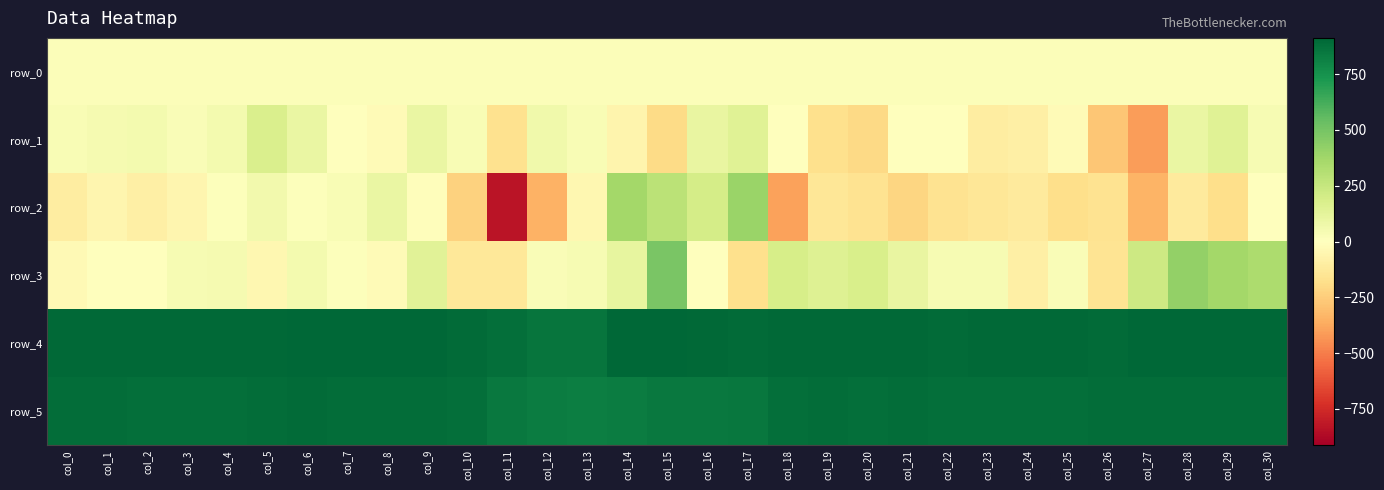

What is the highest value of the row_1 series?

172.0